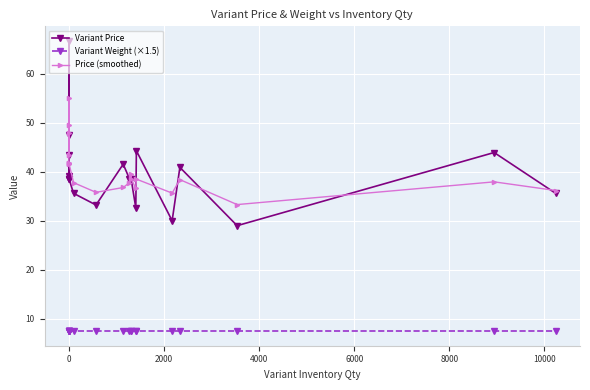

Rank the series by their maximum value, from highest to lowest.

Variant Price, Price (smoothed), Variant Weight (×1.5)